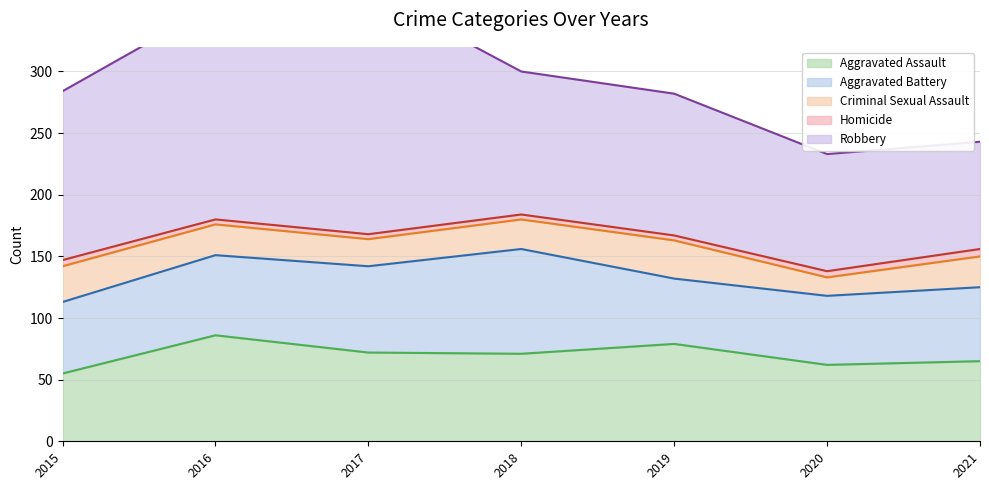

Which series has the largest total across all categories?

Robbery